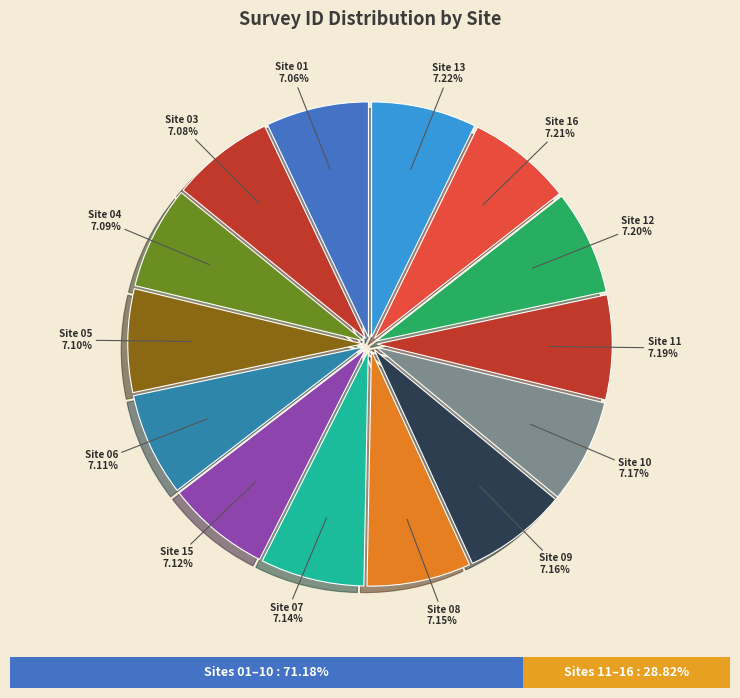

Which has a higher value, Site 03 - NDNP or Site 09 - NDNP?

Site 09 - NDNP